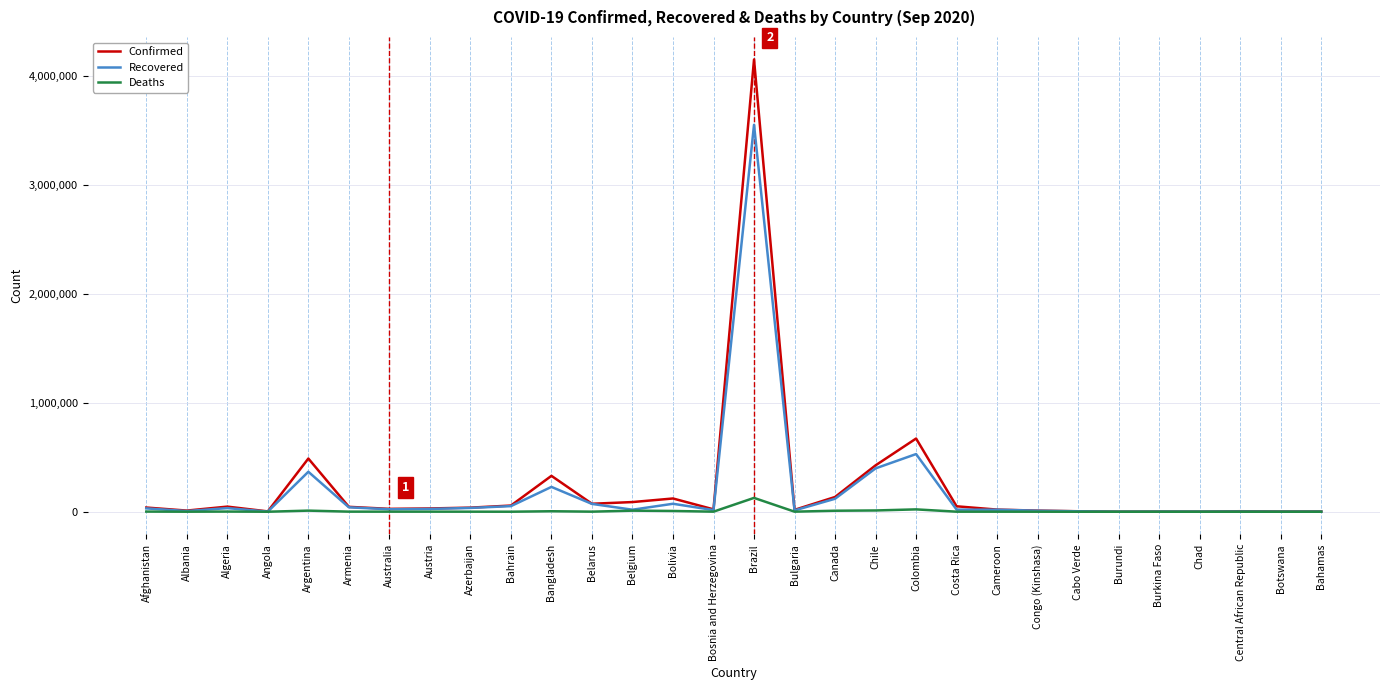

Which series has the largest range (max minus min)?

Confirmed